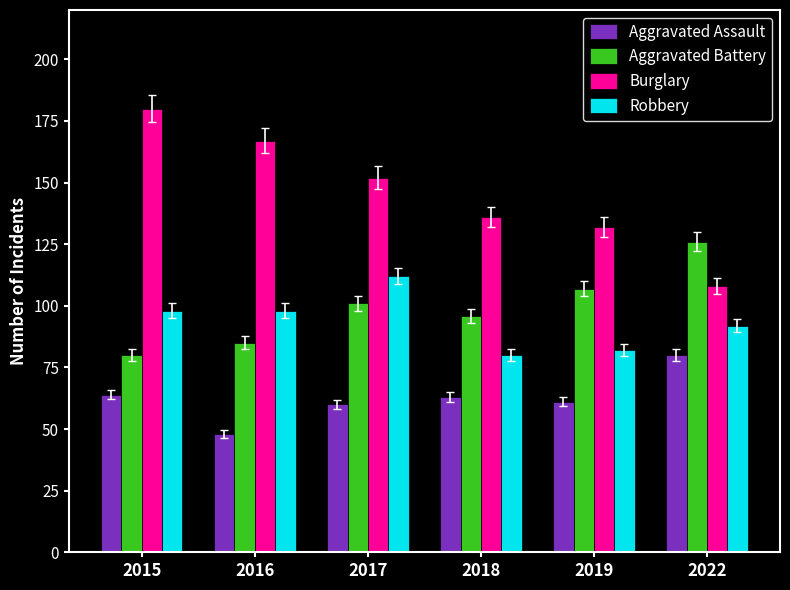

At 2016, list the series in order from smallest to largest.

Aggravated Assault, Aggravated Battery, Robbery, Burglary